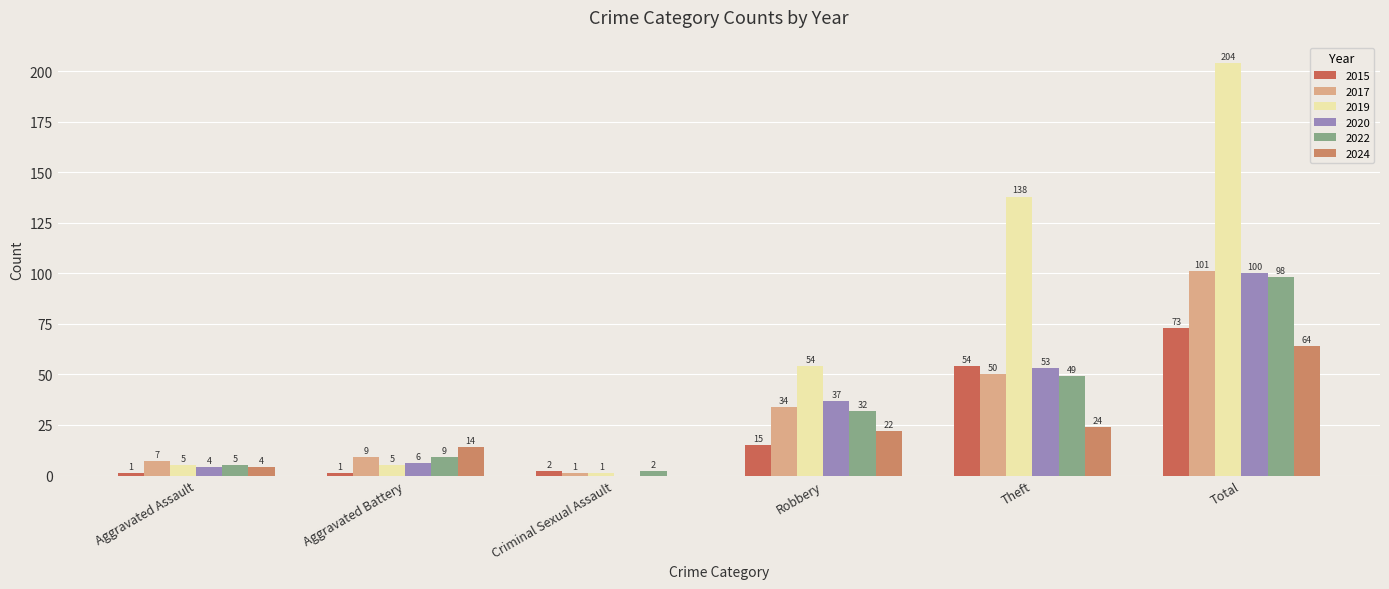

What is the sum of the 2020 values at Robbery and Aggravated Assault?

41